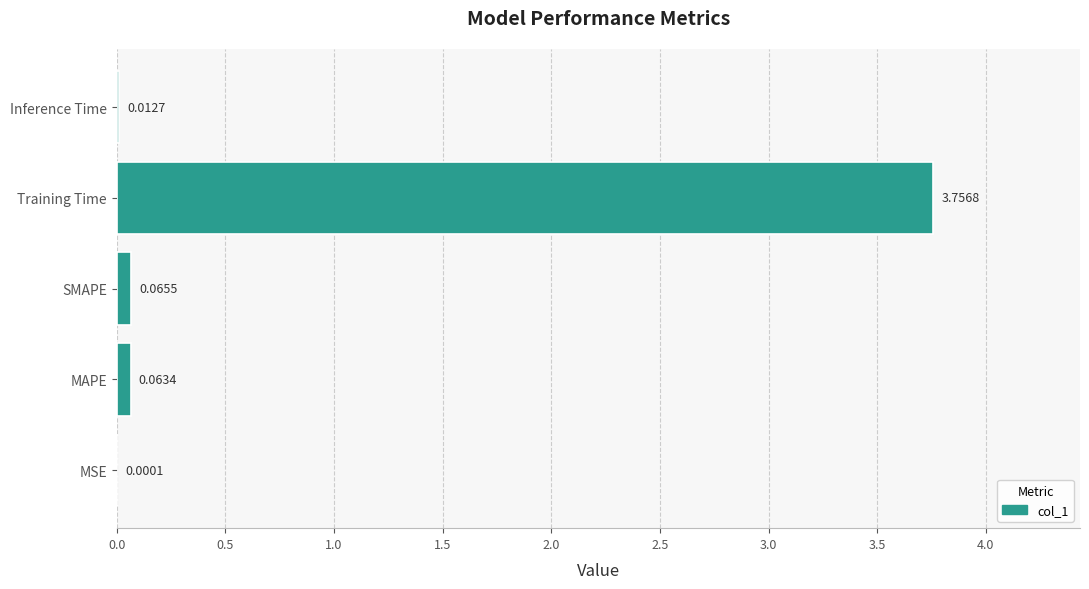

Where is the data nearest to the value 1?

SMAPE